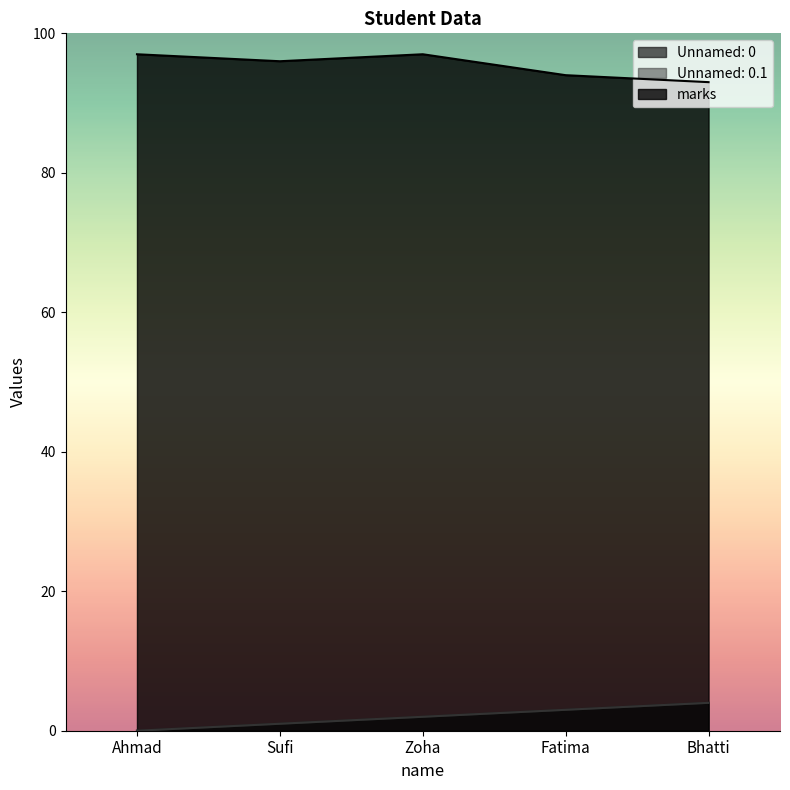

What is the value of the Unnamed: 0 point at the 4th from the left?

3